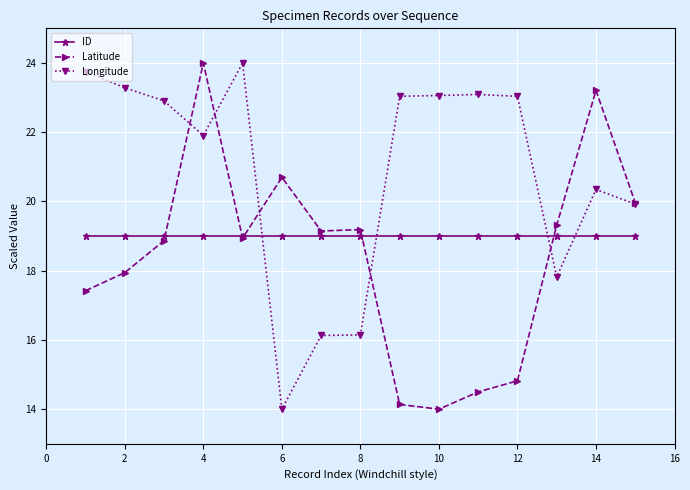

Which series has the largest total across all categories?

Longitude